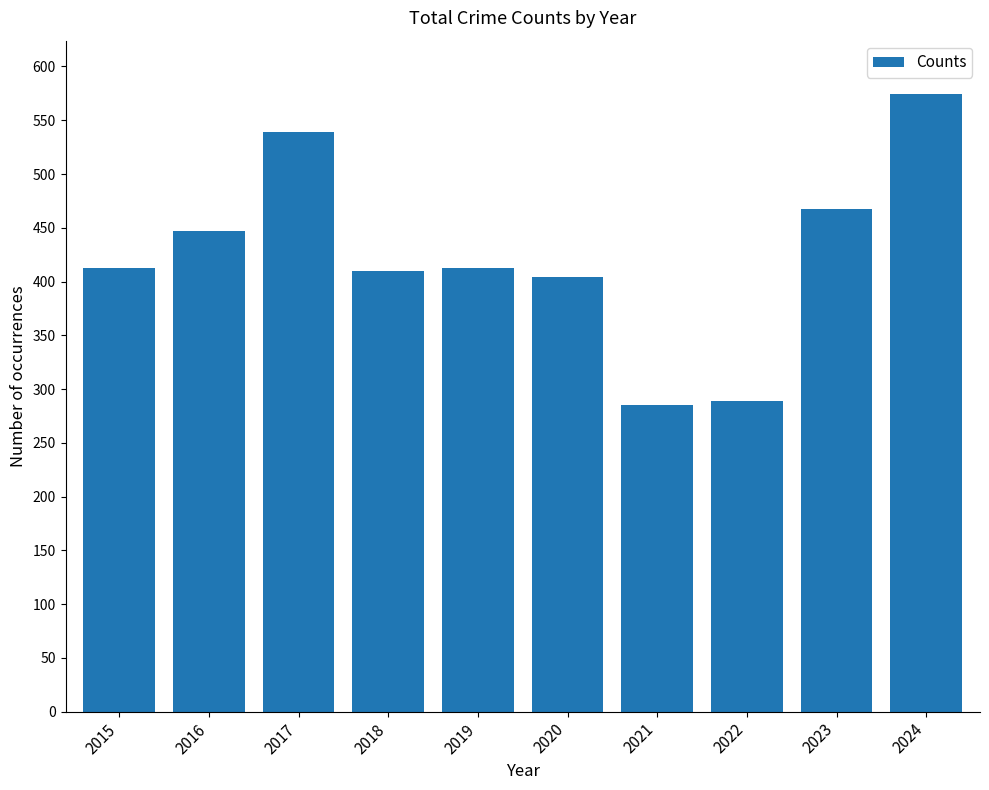

Which label corresponds to the largest value in the chart?

2024